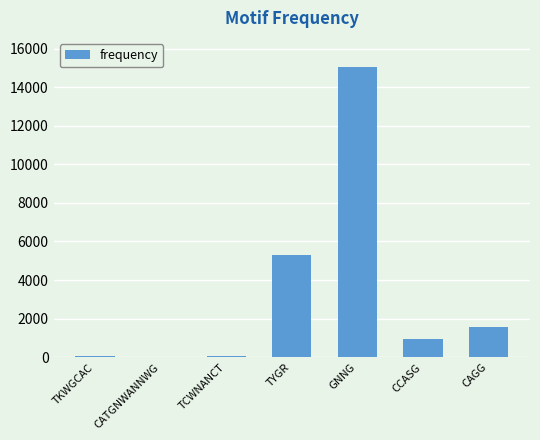

Count the number of data series in this chart.

1